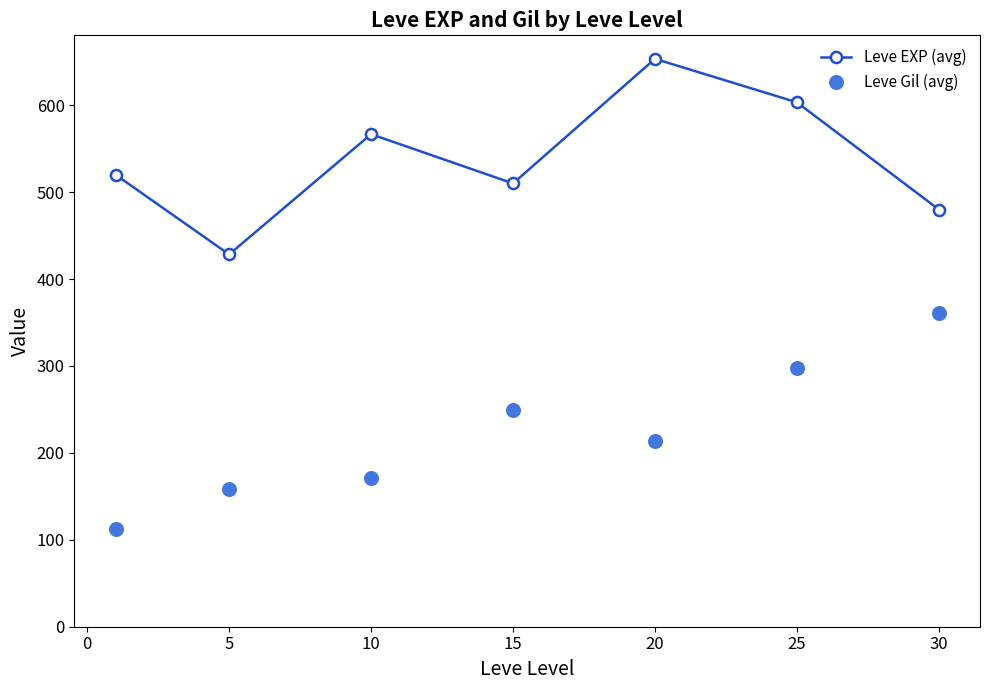

How many series are shown in this chart?

2